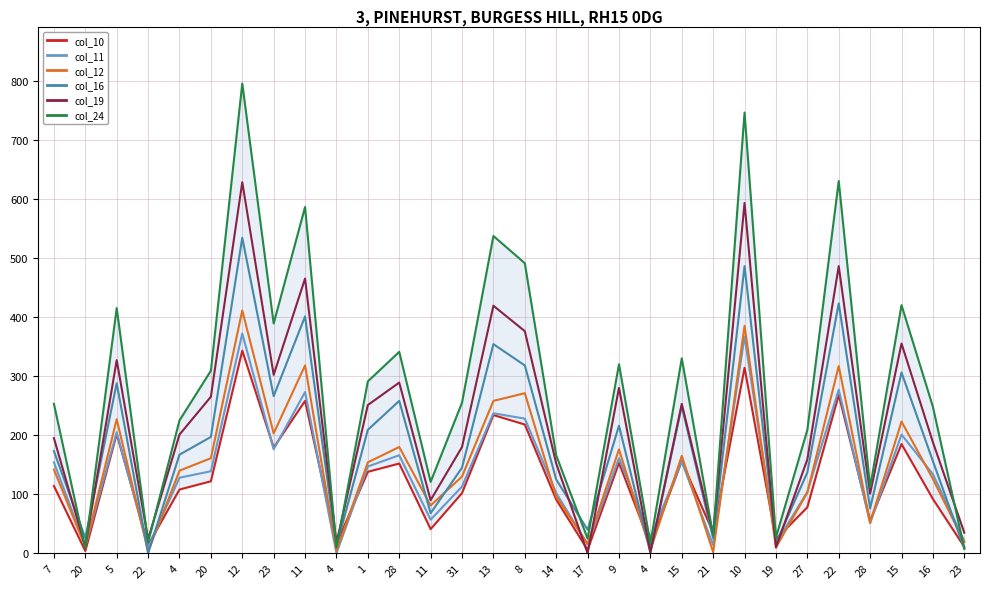

What is the label of the 30th point from the left?

23